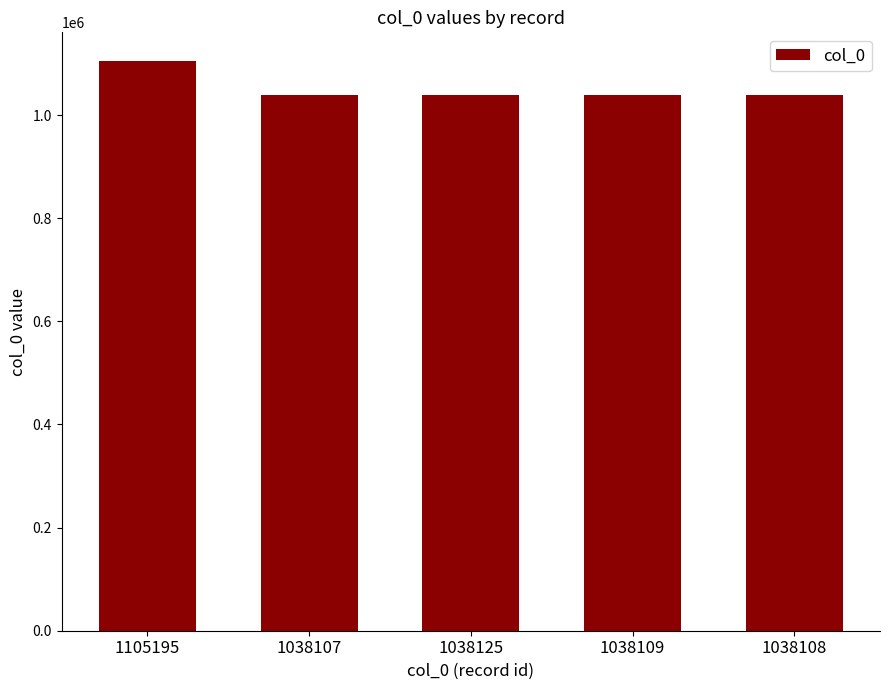

What is the label of the 1st bar from the right?

1038108